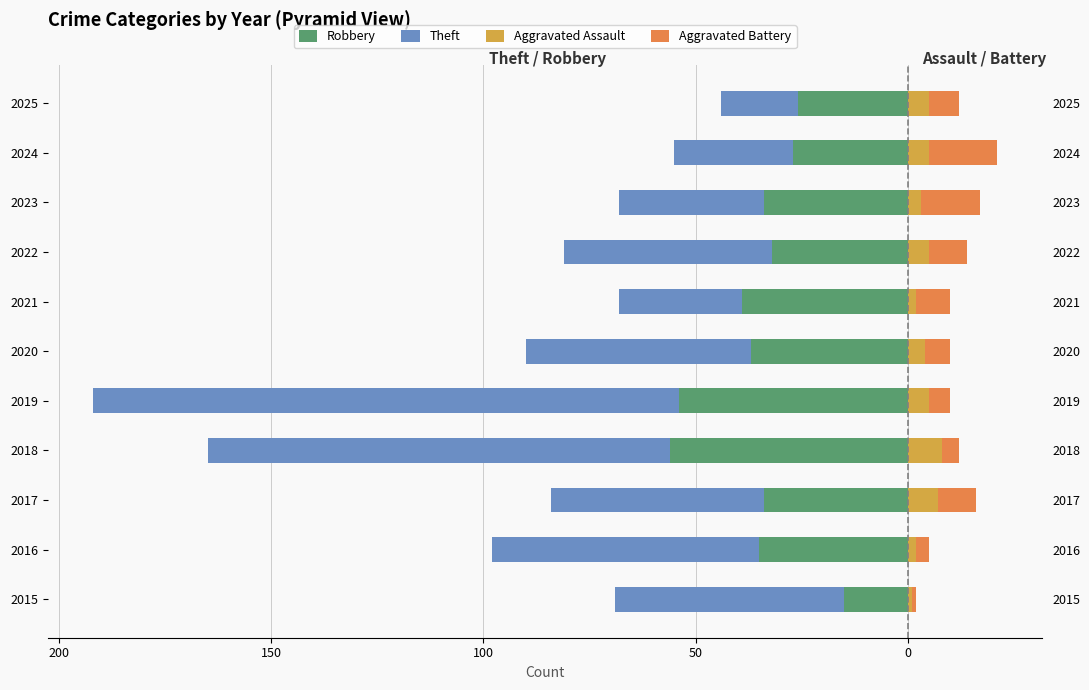

What is the spread (max minus min) of values at 2020?

59